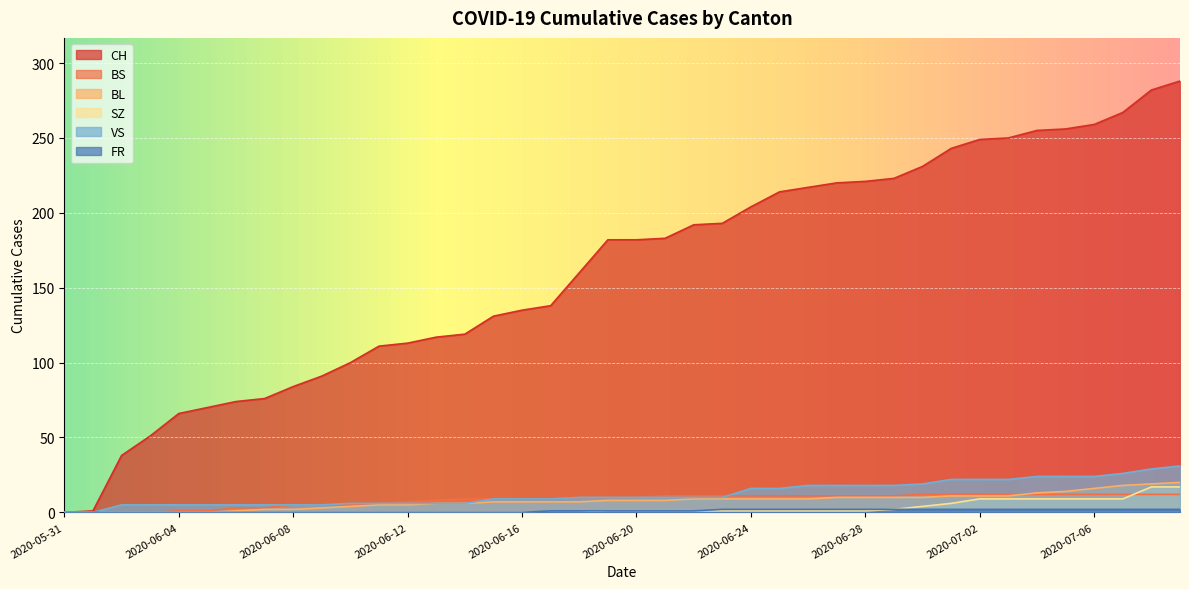

What is the sum of all SZ values?

110